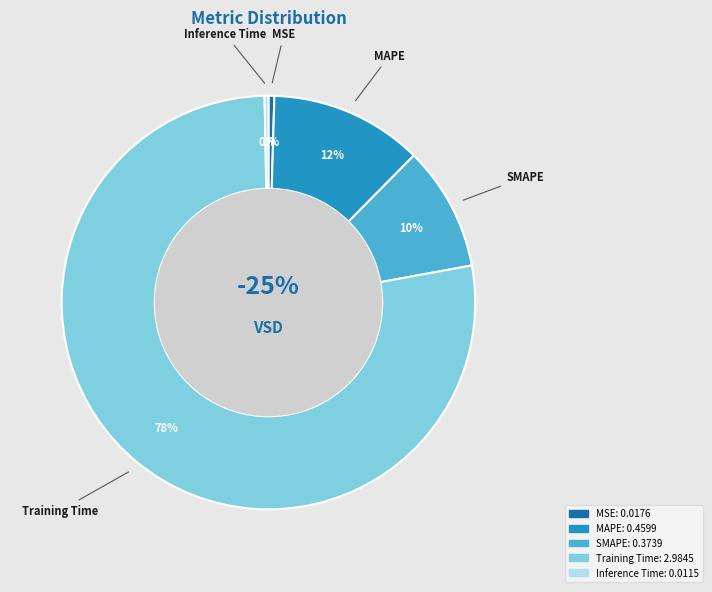

Which slice represents more than half of the pie?

Training Time